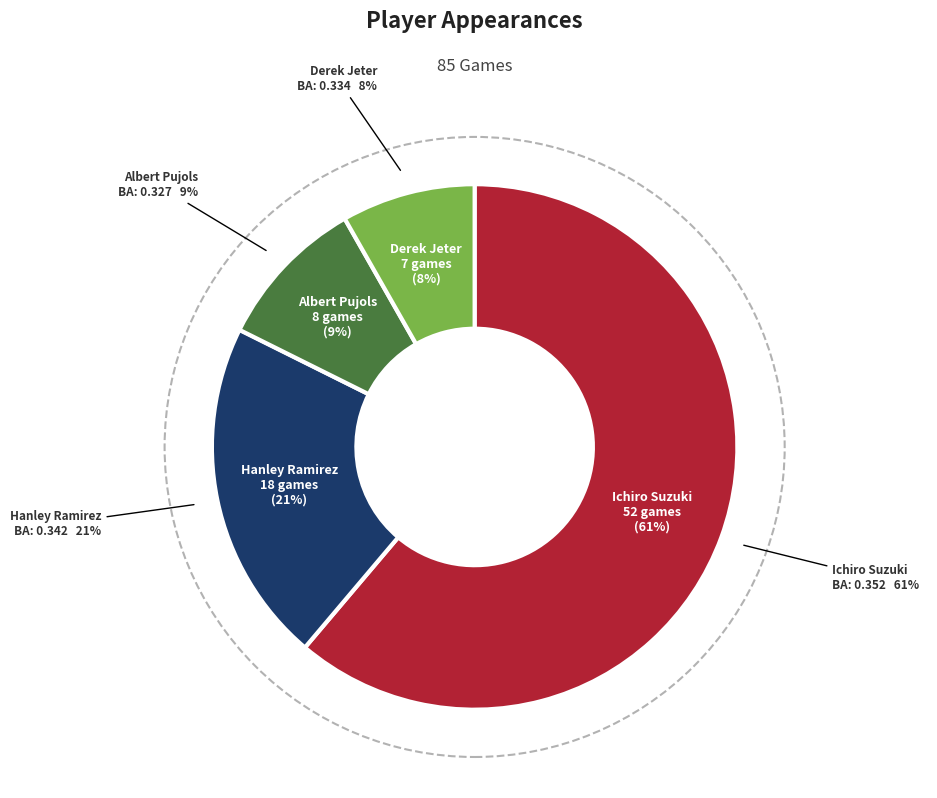

How many segments does this pie chart have?

4